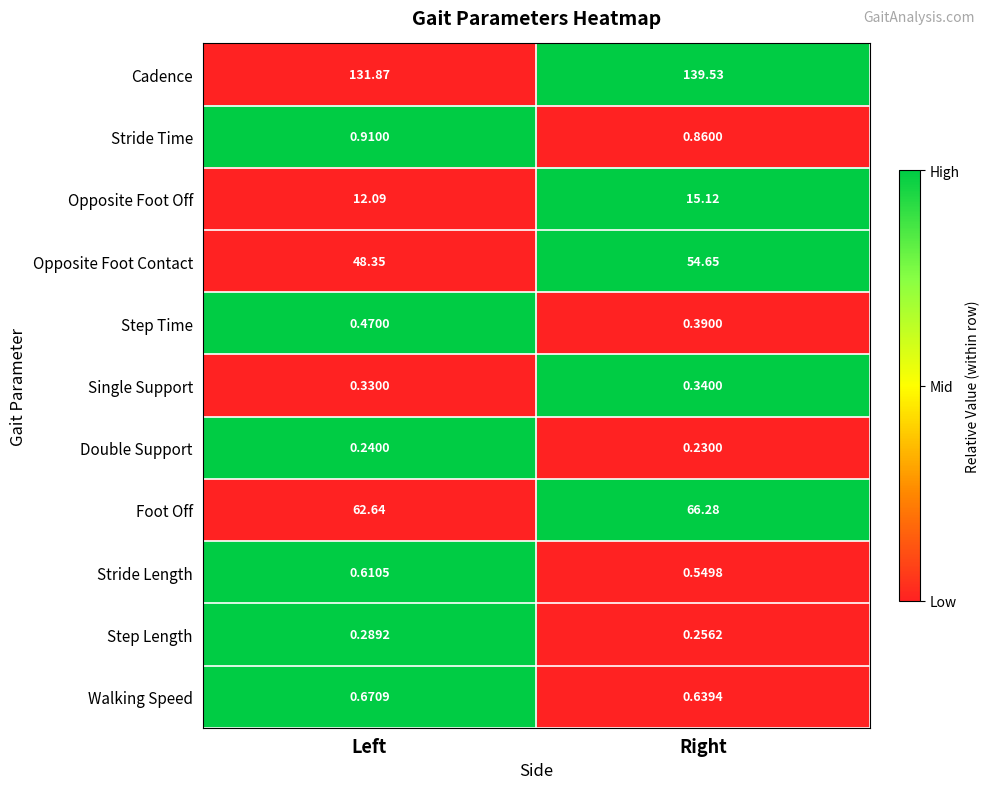

Which series has the largest range (max minus min)?

Cadence